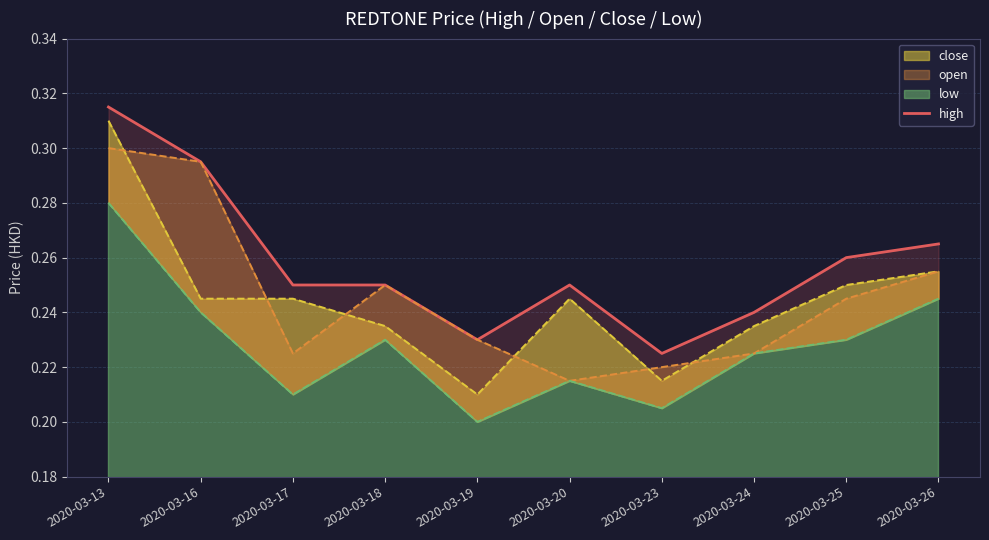

List the labels in order of value, largest first.

2020-03-13, 2020-03-16, 2020-03-26, 2020-03-25, 2020-03-17, 2020-03-18, 2020-03-20, 2020-03-24, 2020-03-19, 2020-03-23